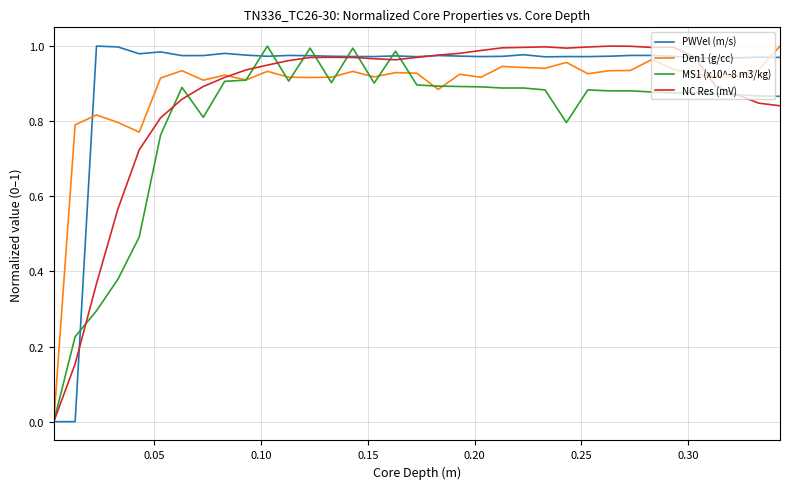

Rank the series by their average value, from lowest to highest.

MS1 (x10^-8 m3/kg), NC Res (mV), Den1 (g/cc), PWVel (m/s)